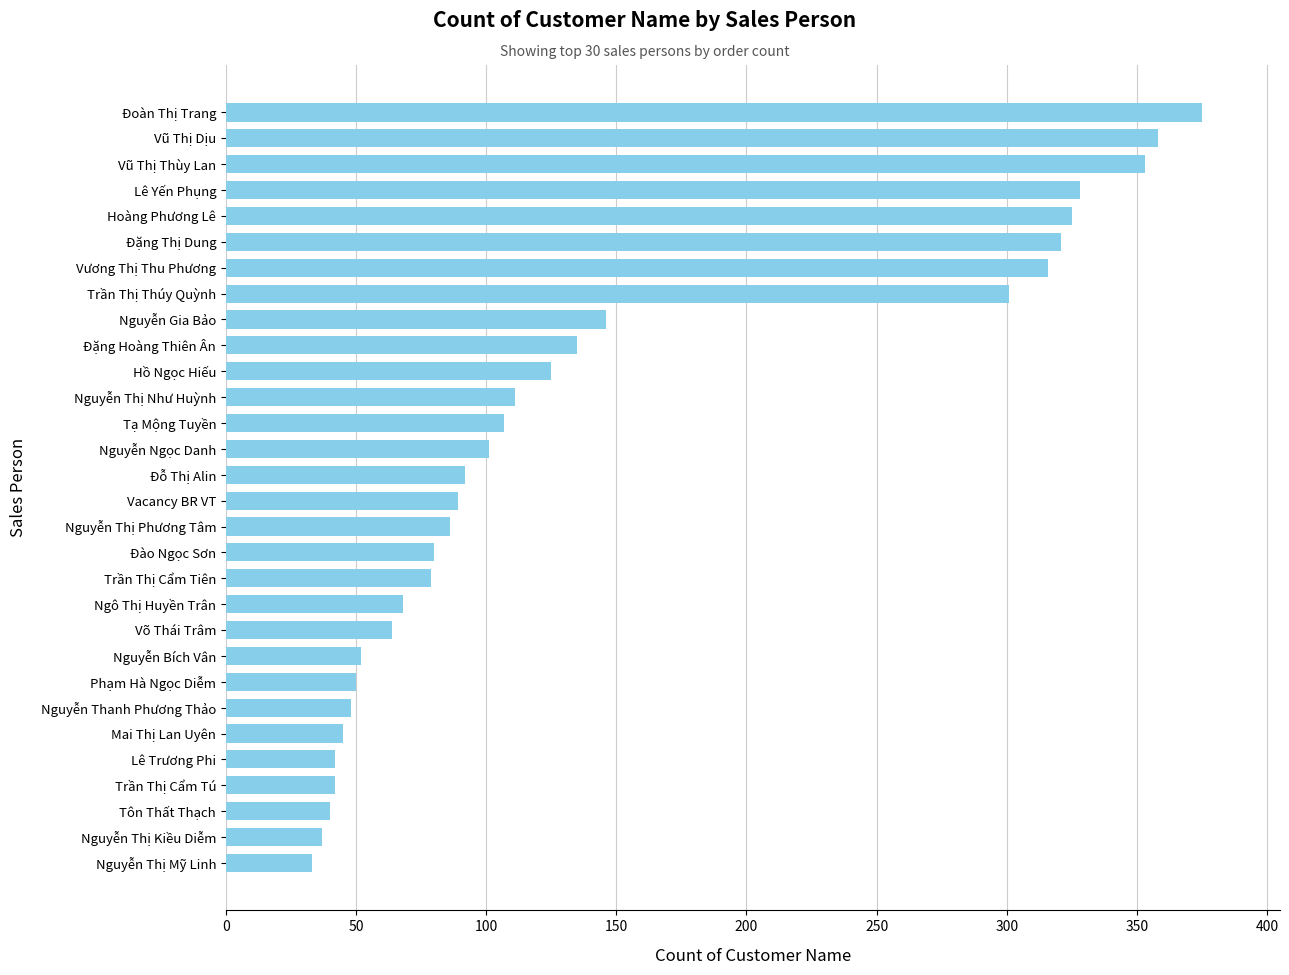

What is the minimum value shown in the chart?

33